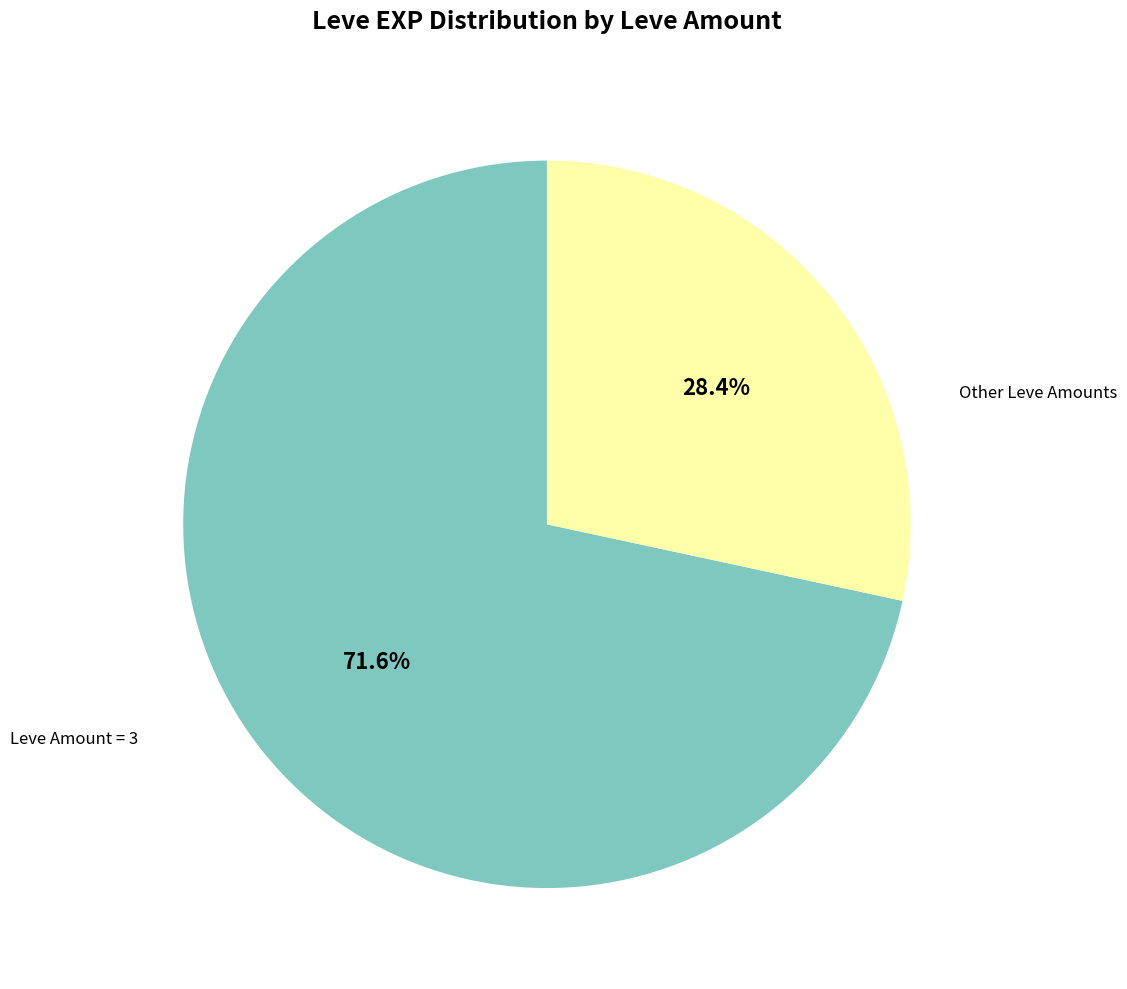

Is there any slice that represents more than half of the pie?

Yes